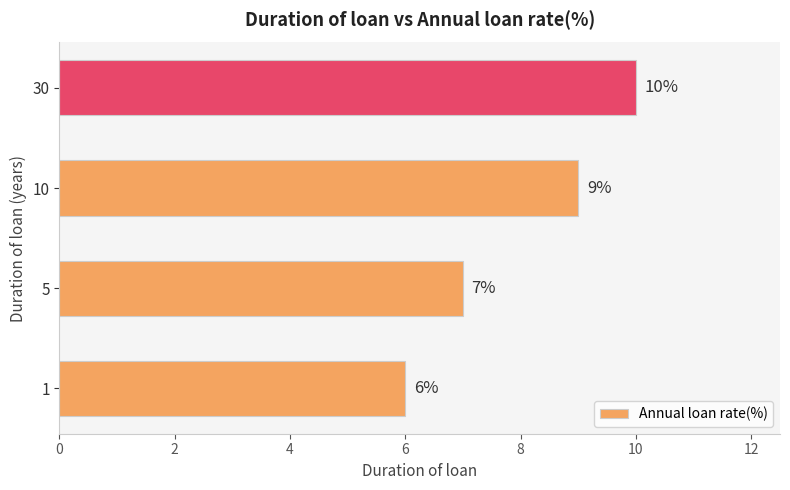

What is the maximum value shown in the chart?

10